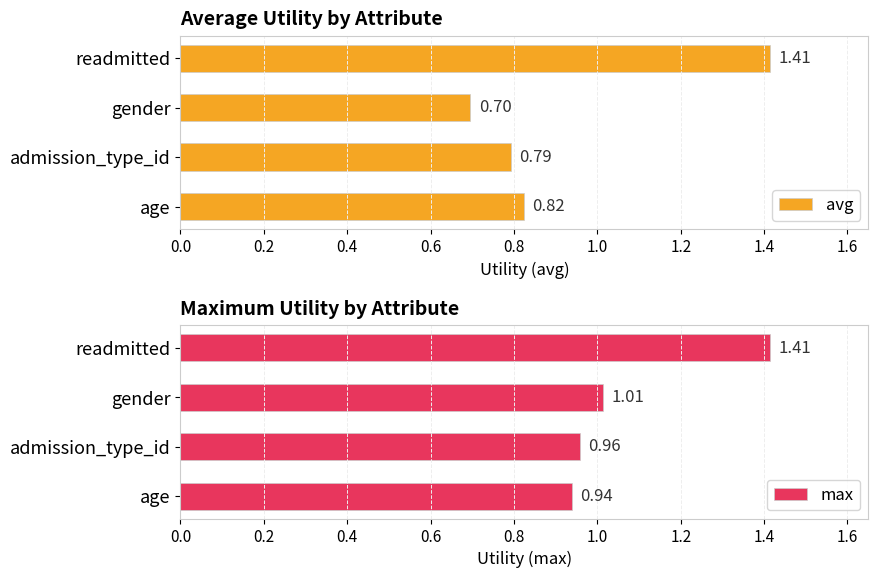

Rank the series by their average value, from lowest to highest.

avg, max